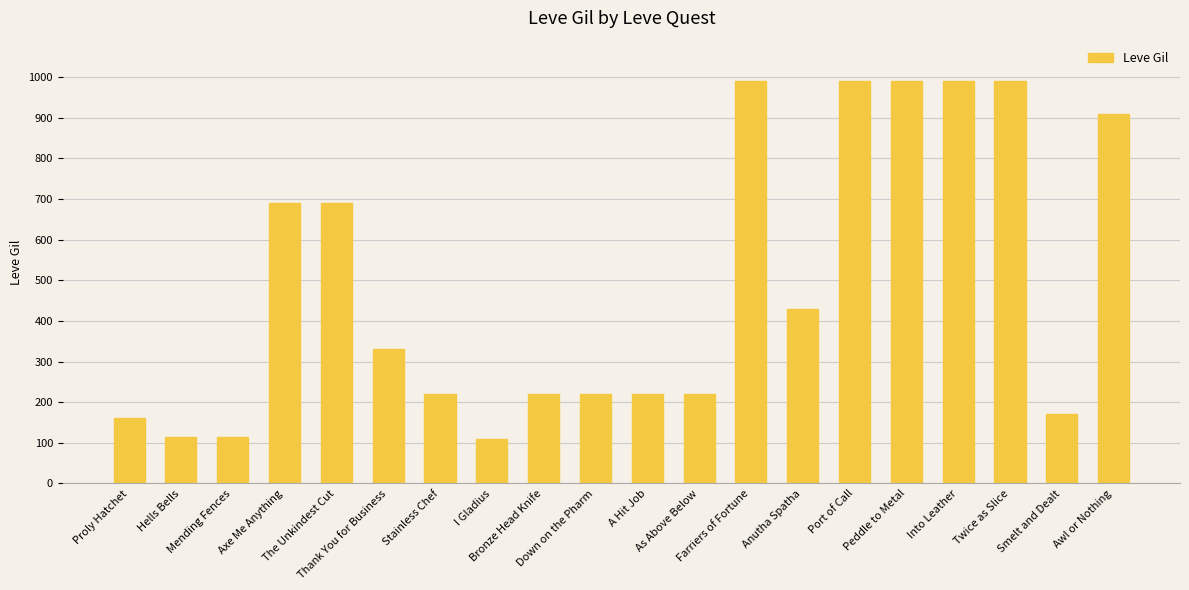

Between Peddle to Metal and Stainless Chef, which is larger?

Peddle to Metal